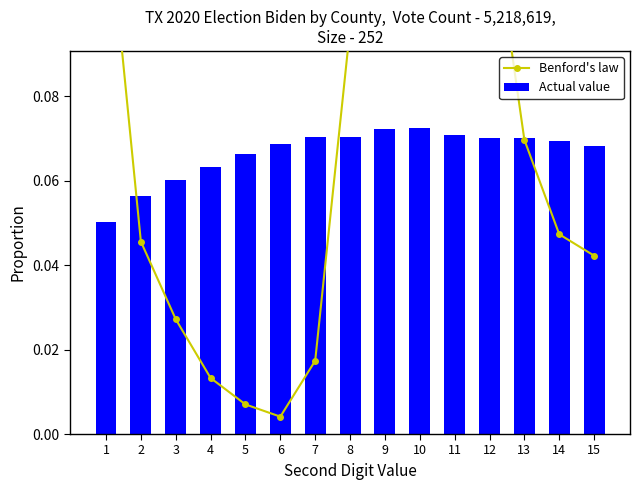

Reading left to right, list all the values displayed in this chart.

Benford's law: 0.1	0.0	0.0	0.0	0.0	0.0	0.0	0.1	0.1	0.1	0.1	0.1	0.1	0.0	0.0
Actual value: 0.1	0.1	0.1	0.1	0.1	0.1	0.1	0.1	0.1	0.1	0.1	0.1	0.1	0.1	0.1